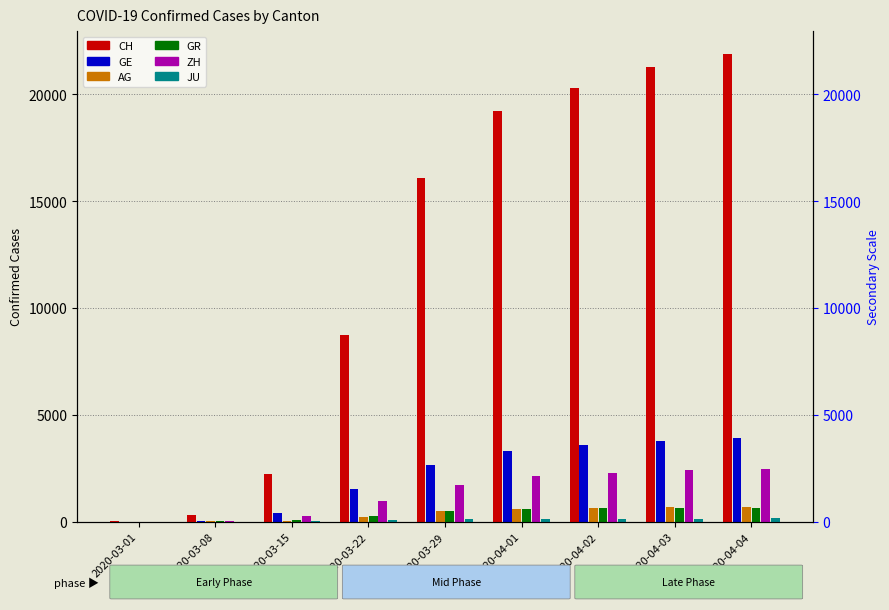

What is the sum of the AG values at 2020-04-04 and 2020-03-08?

716